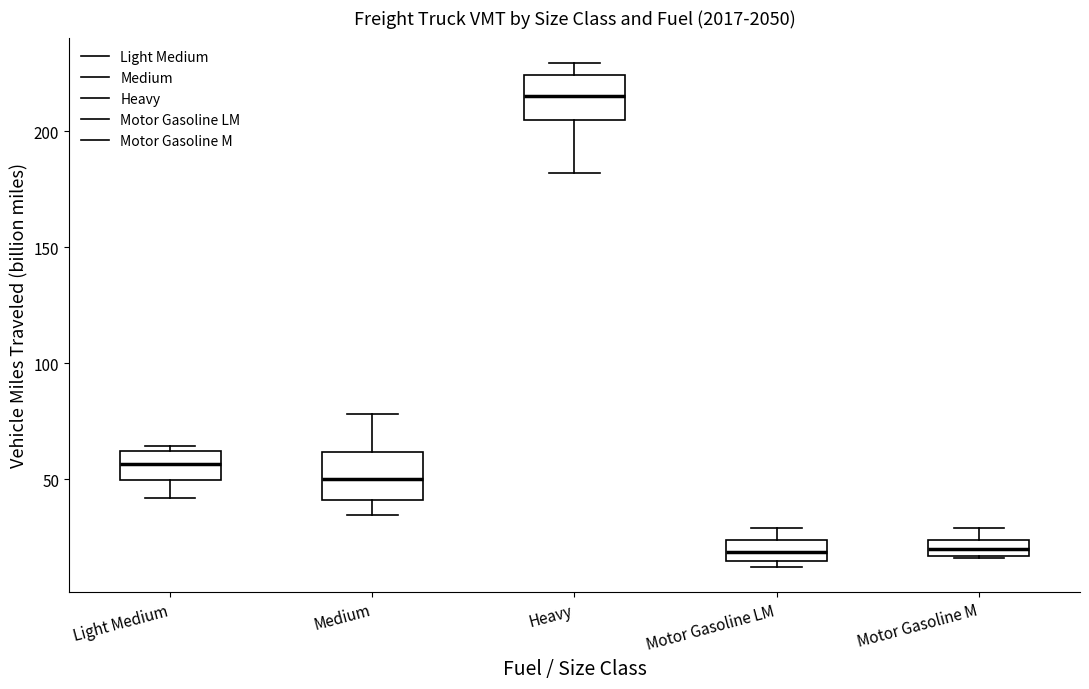

Which box's median line is the highest?

Heavy